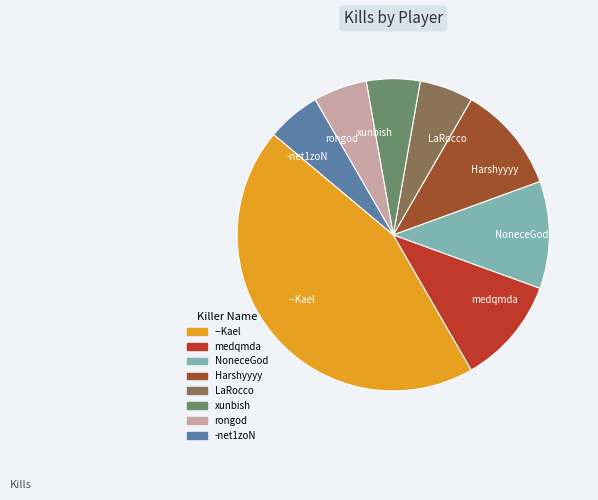

Between NoneceGod and LaRocco, which is larger?

NoneceGod